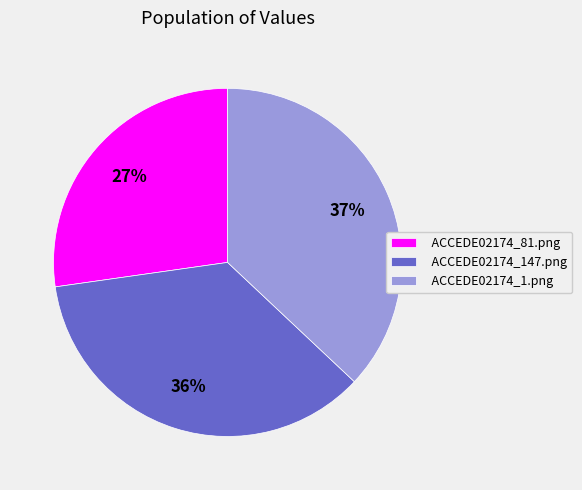

How many segments does this pie chart have?

3